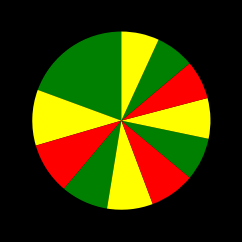

How many slices are in this pie chart?

11